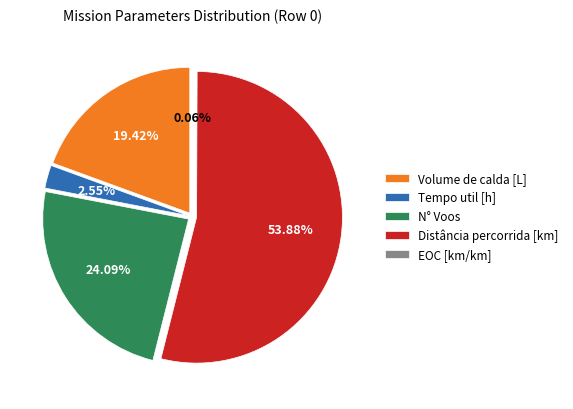

Which slice is the largest?

Distância percorrida [km]